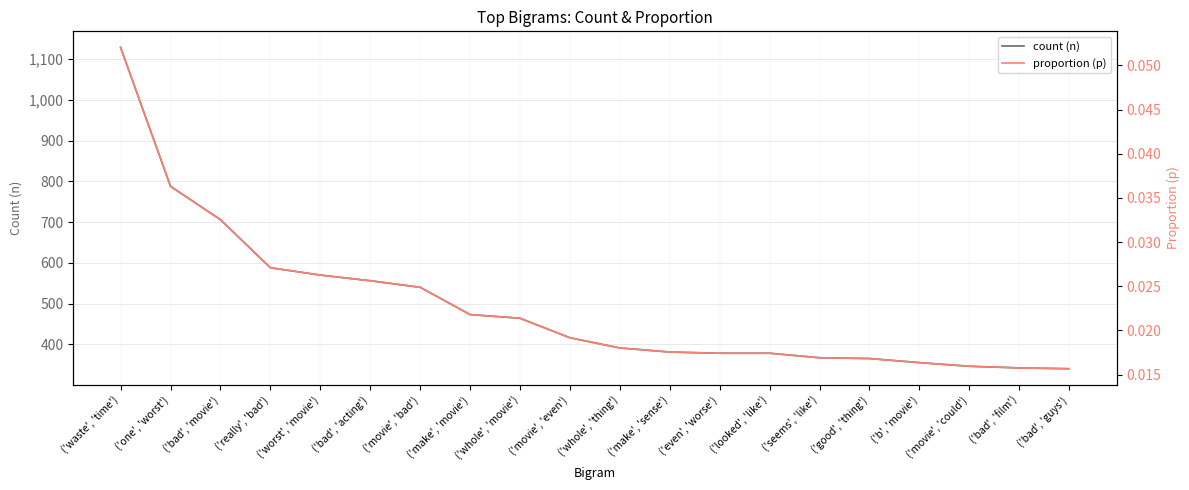

Which series has the largest total across all categories?

count (n)